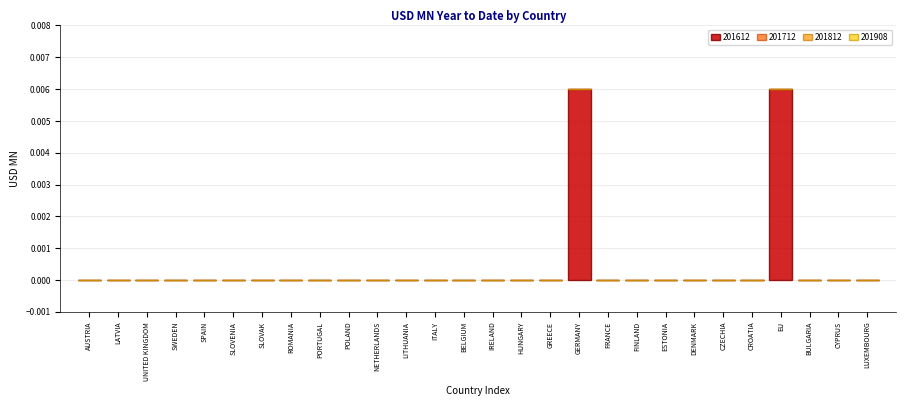

Is it true that the value at FRANCE is 0.0?

True